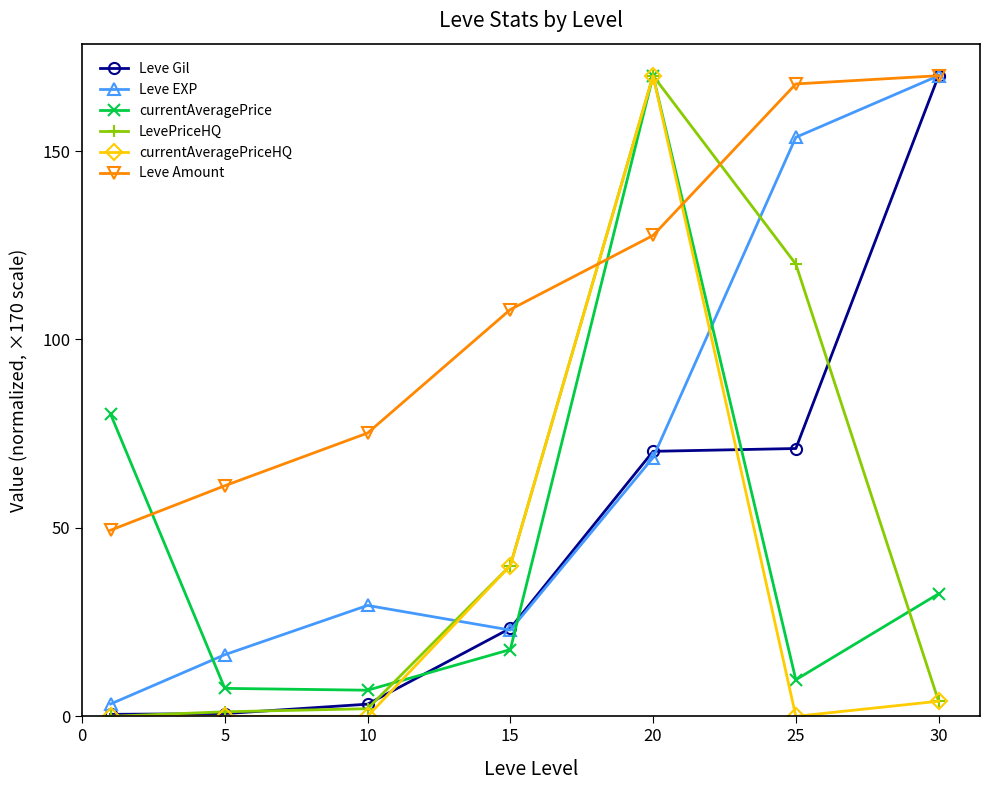

True or false: Leve EXP has more than 1 interior local peaks.

False